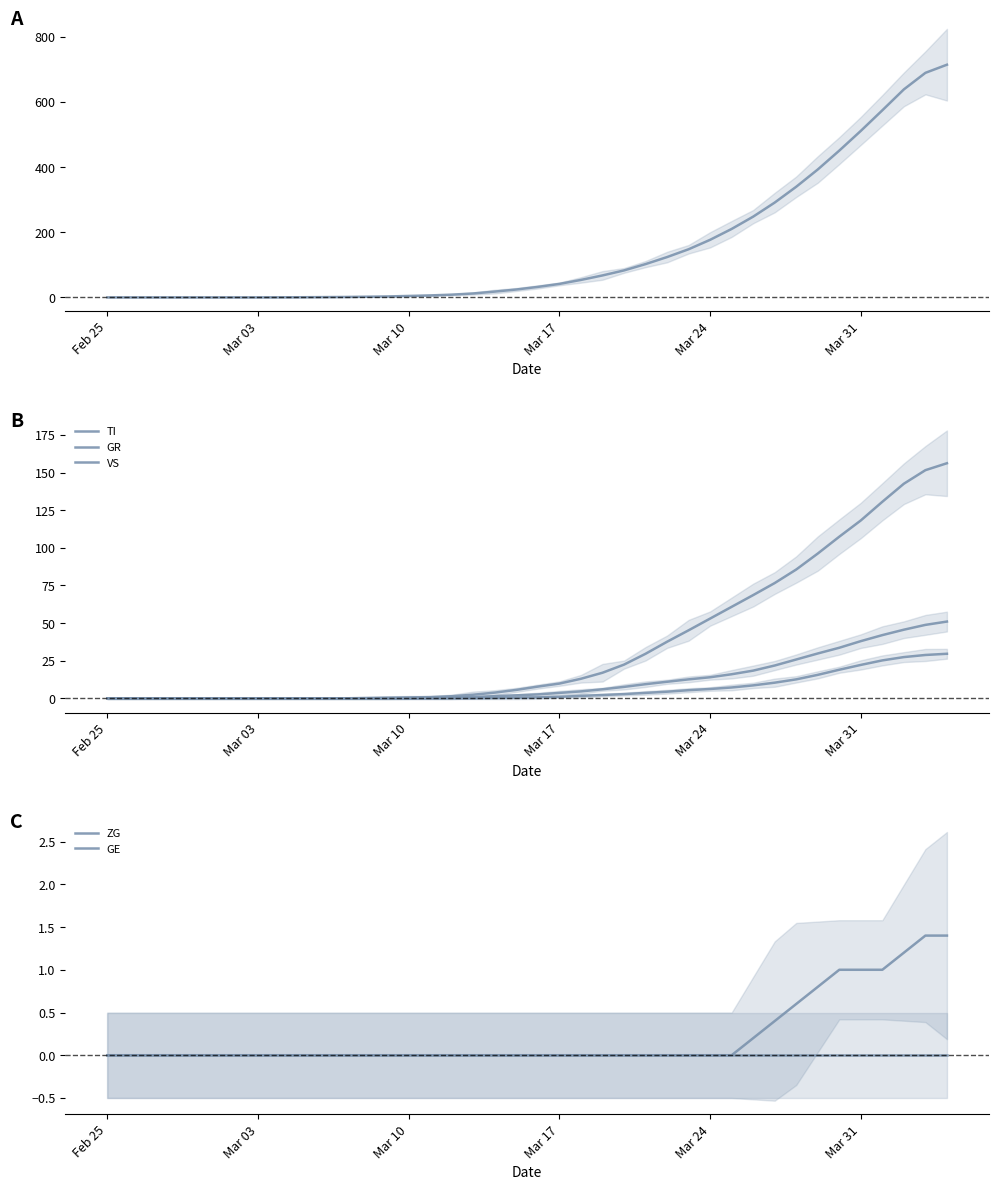

Which category has the lowest value in the ZG series?

Feb 25